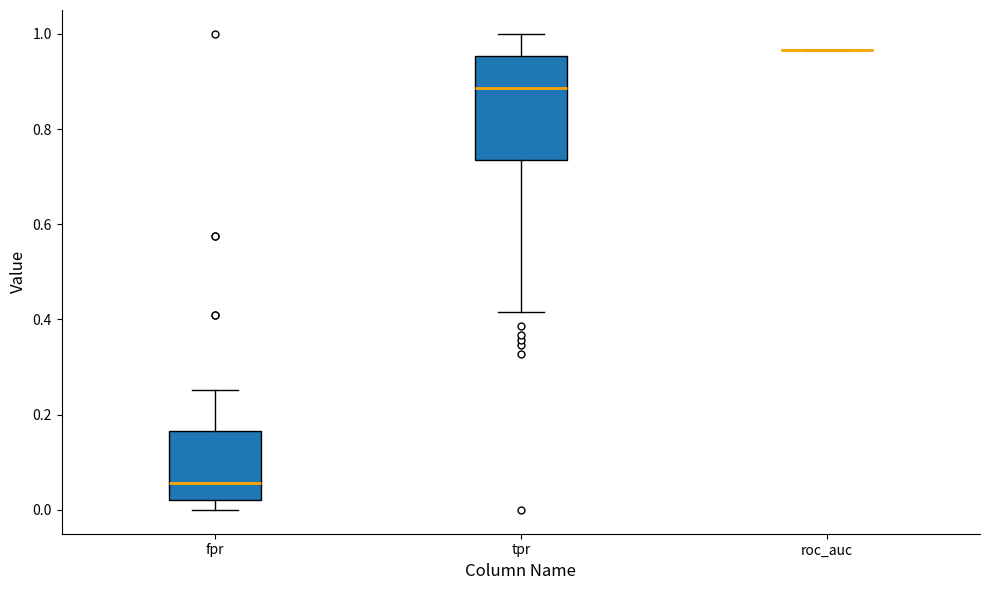

Reading left to right, read every box against the y-axis: the position of its median line, the range the box covers, and the ends of its whiskers. The values are not printed on the chart, so give them approximately, as read against the axis.

fpr: median 0.06, box 0.02 to 0.16, whiskers 0.00 to 0.26
tpr: median 0.88, box 0.74 to 0.96, whiskers 0.42 to 1.00
roc_auc: box collapsed to a line at 0.96, whiskers 0.96 to 0.96